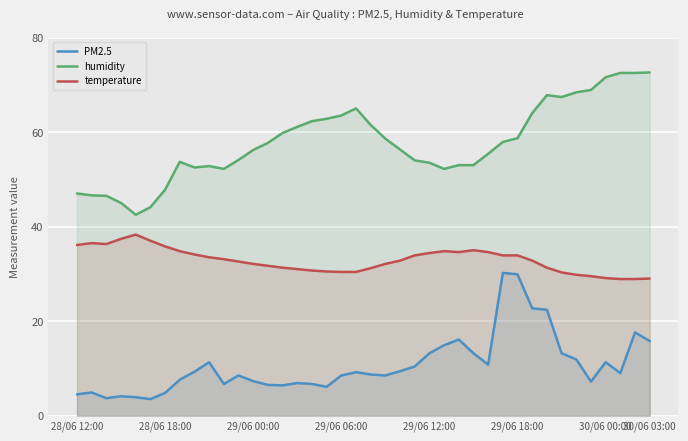

True or false: PM2.5 and humidity intersect in this chart.

False